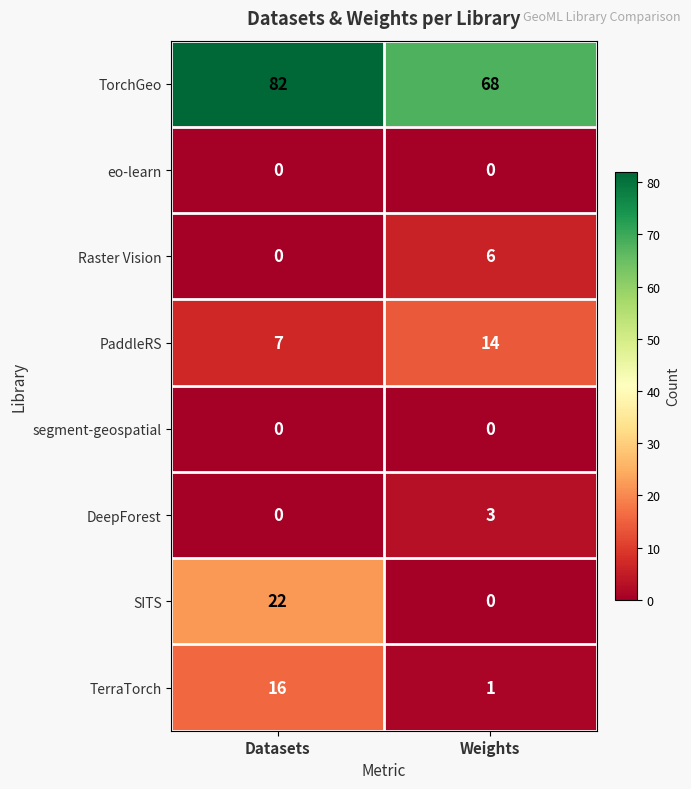

What is the difference between the maximum and minimum values in the TerraTorch series?

15